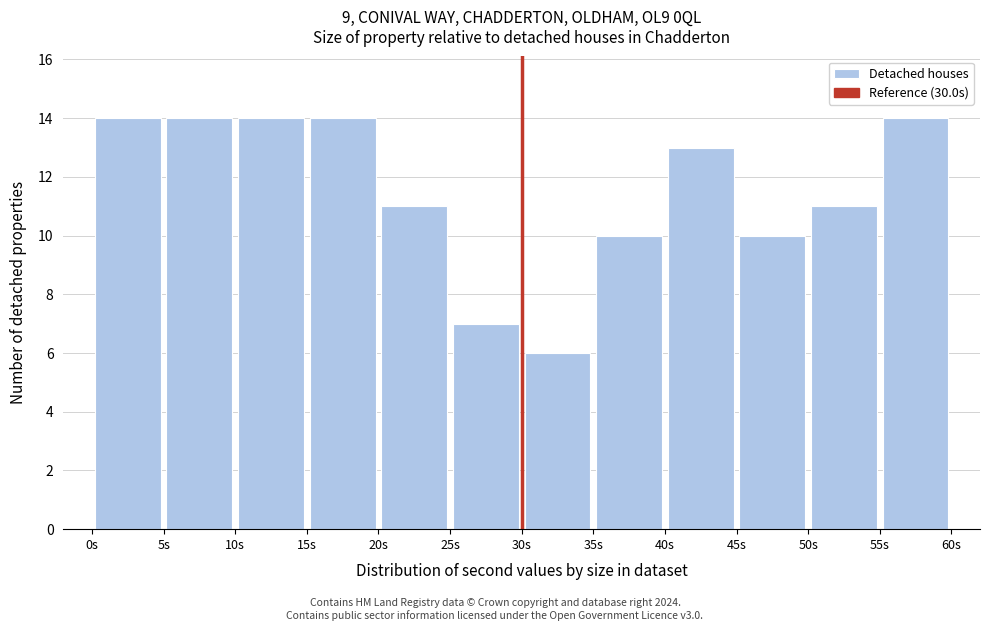

Reading left to right, list every bar in this chart as the range it spans on the x-axis followed by its height. The values are not printed on the chart, so give them approximately, as read against the axis.

0 to 5: 14
5 to 10: 14
10 to 15: 14
15 to 20: 14
20 to 25: 11
25 to 30: 7
30 to 35: 6
35 to 40: 10
40 to 45: 13
45 to 50: 10
50 to 55: 11
55 to 60: 14